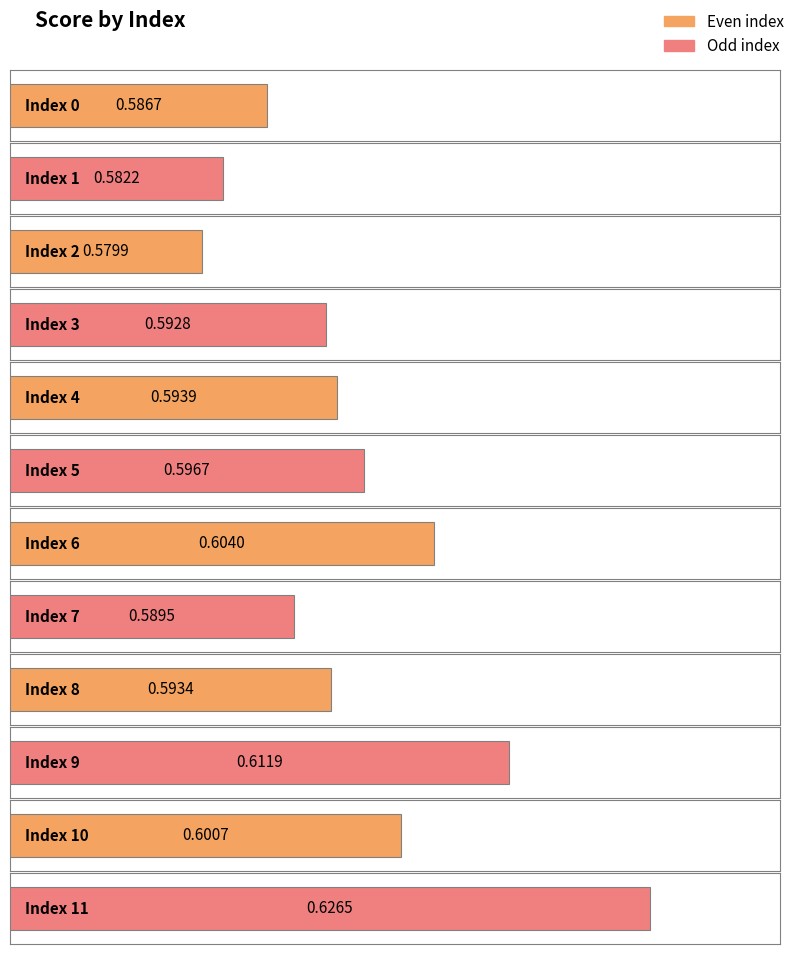

Reading left to right, what are all the values shown in this chart?

0=0.6	1=0.6	2=0.6	3=0.6	4=0.6	5=0.6	6=0.6	7=0.6	8=0.6	9=0.6	10=0.6	11=0.6